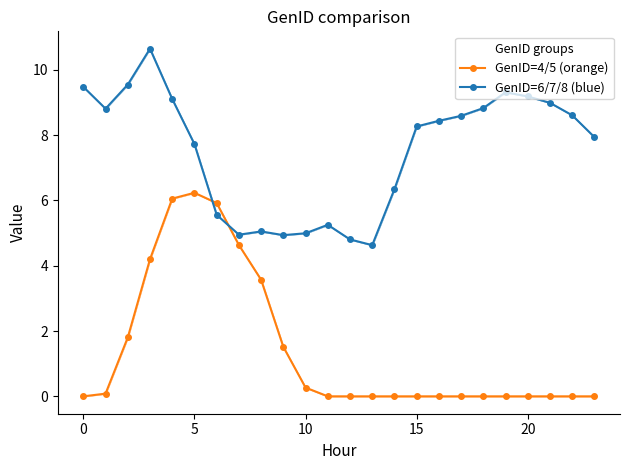

The GenID=4/5 (orange) series shows 4.6 at 7. True or false?

True